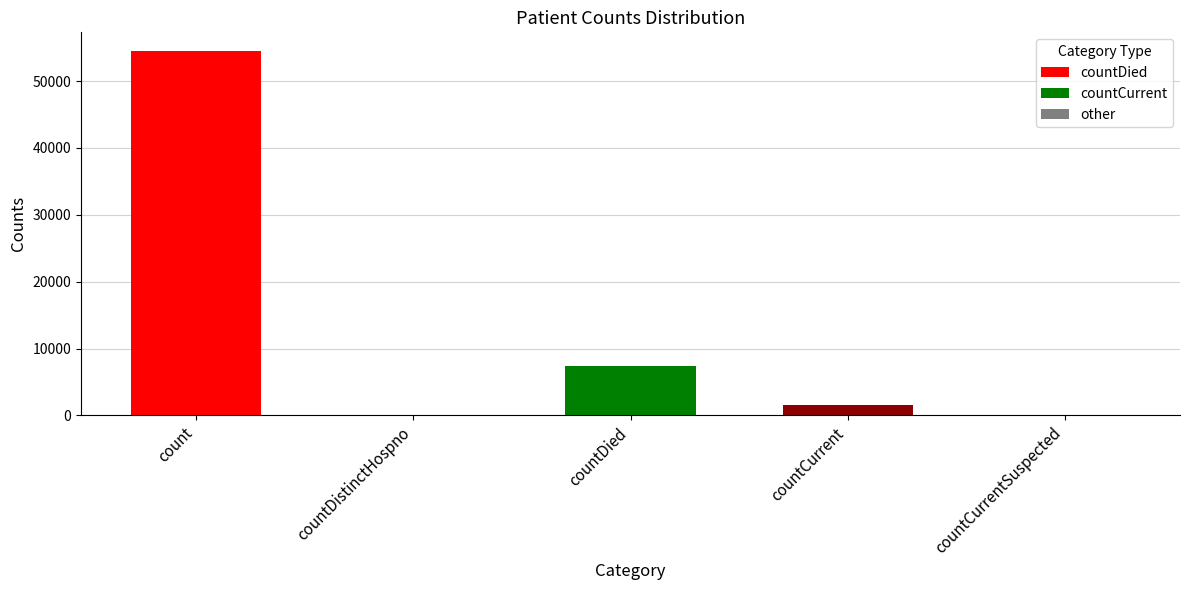

What is the sum of all values?

63649